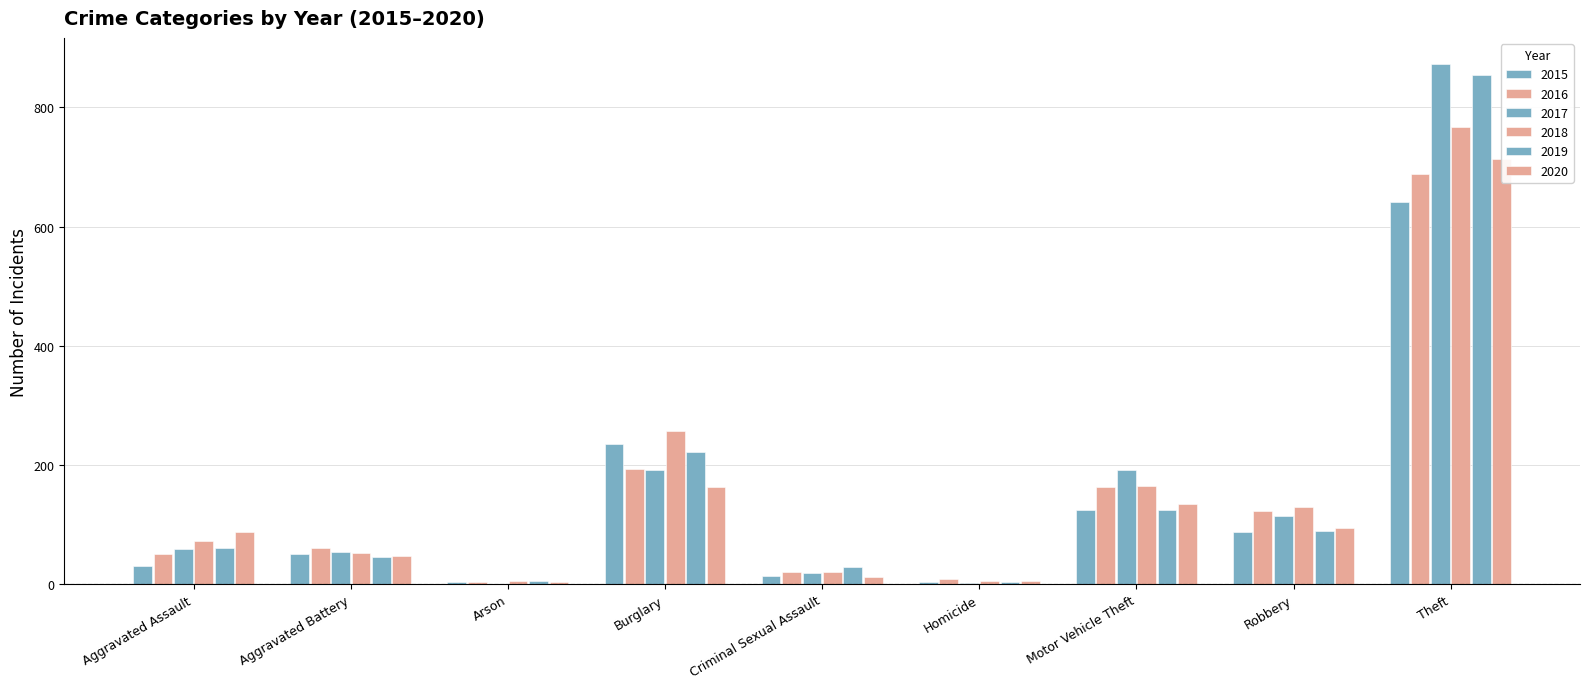

What is the difference between the 2019 values at Robbery and Aggravated Battery?

44